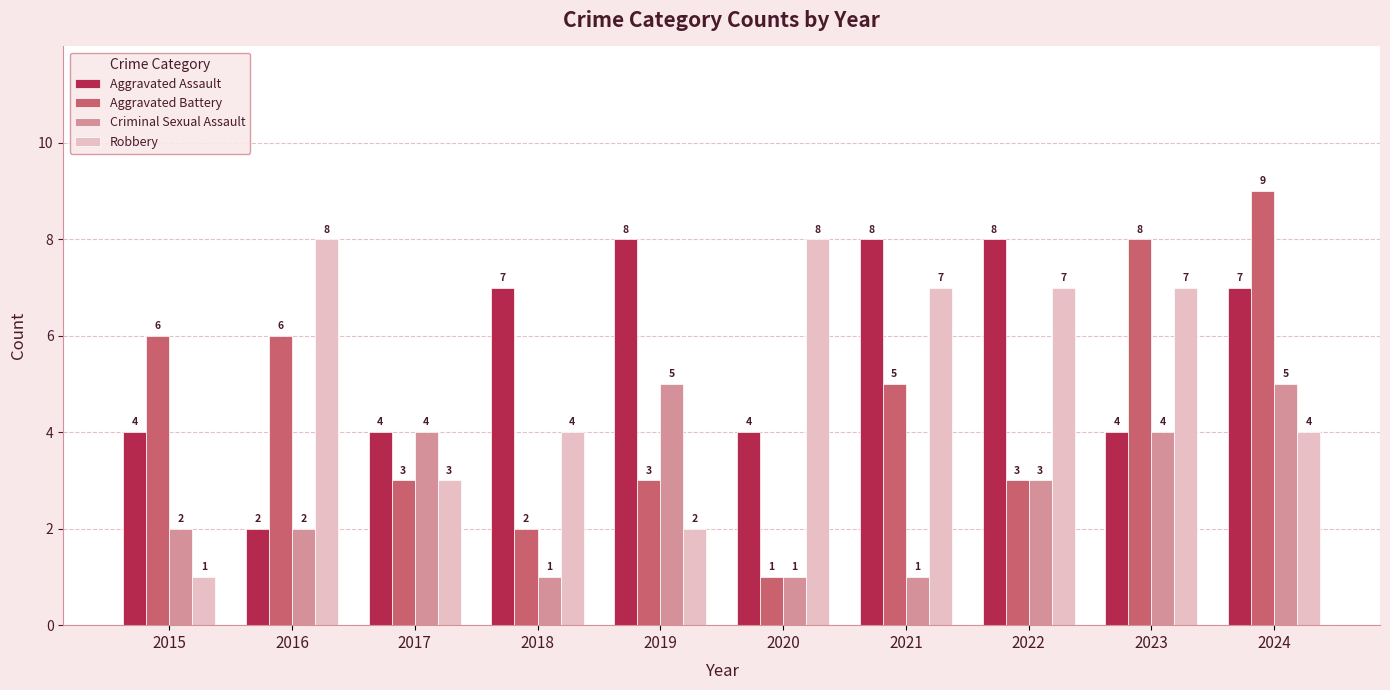

Count the Aggravated Battery values in the range 3 to 6.

6